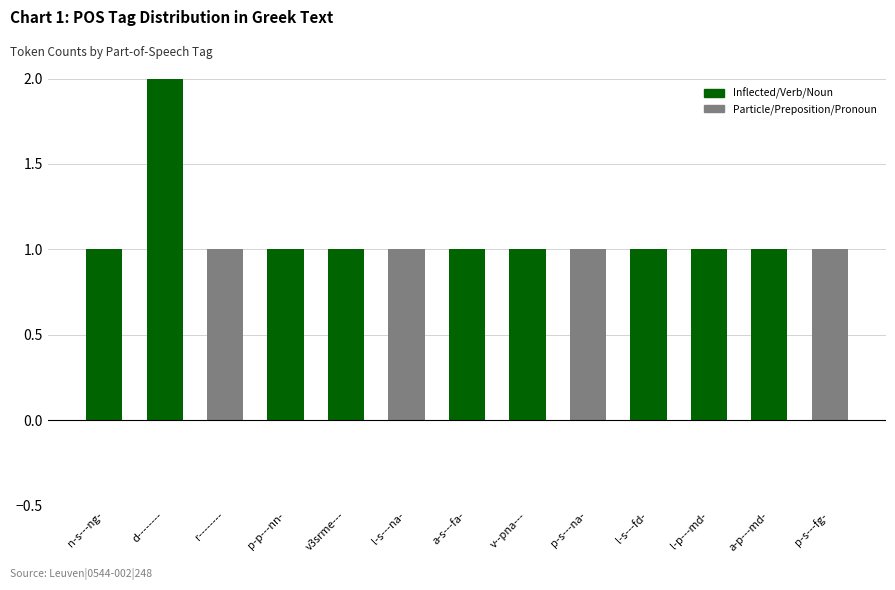

Reading left to right, what are all the values shown in this chart?

1	2	1	1	1	1	1	1	1	1	1	1	1